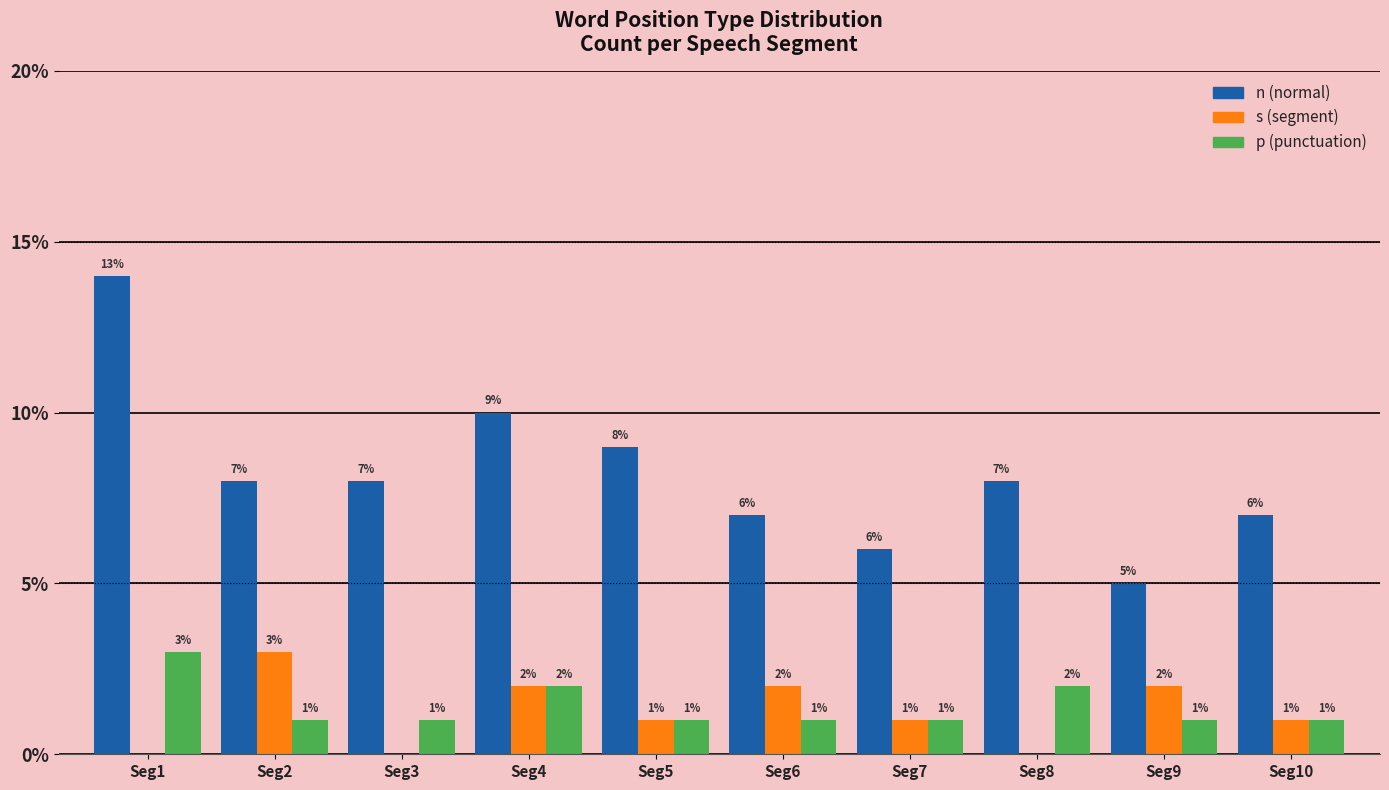

At which category is the sum across all series the highest?

Seg1